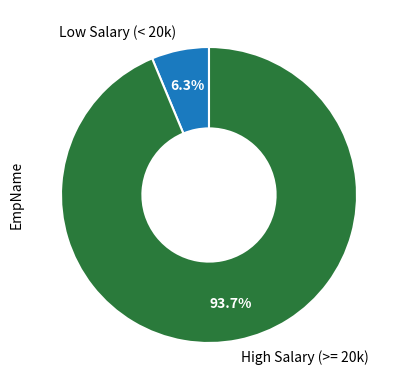

Which has a higher value, High Salary (>= 20k) or Low Salary (< 20k)?

High Salary (>= 20k)